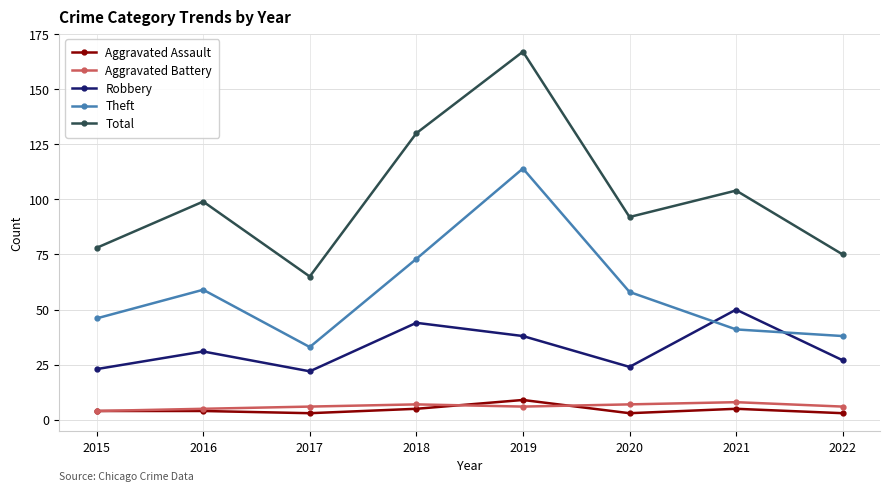

Is the value of Total at 2021 greater than the value of Aggravated Assault at 2021?

Yes